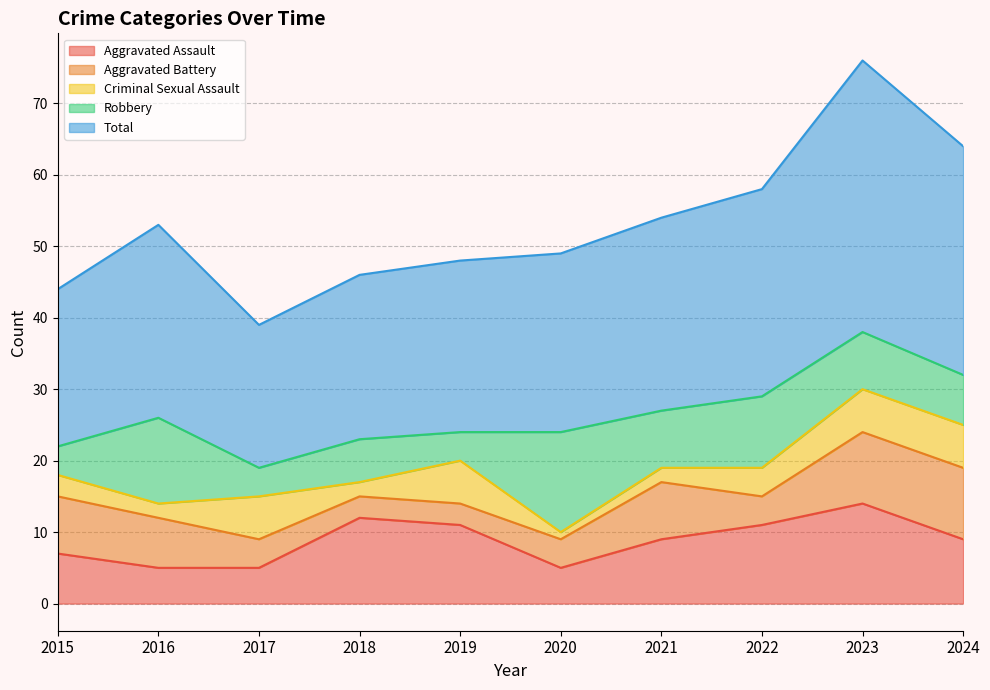

In Aggravated Assault, how many points are lower than both neighbors (excluding endpoints)?

1